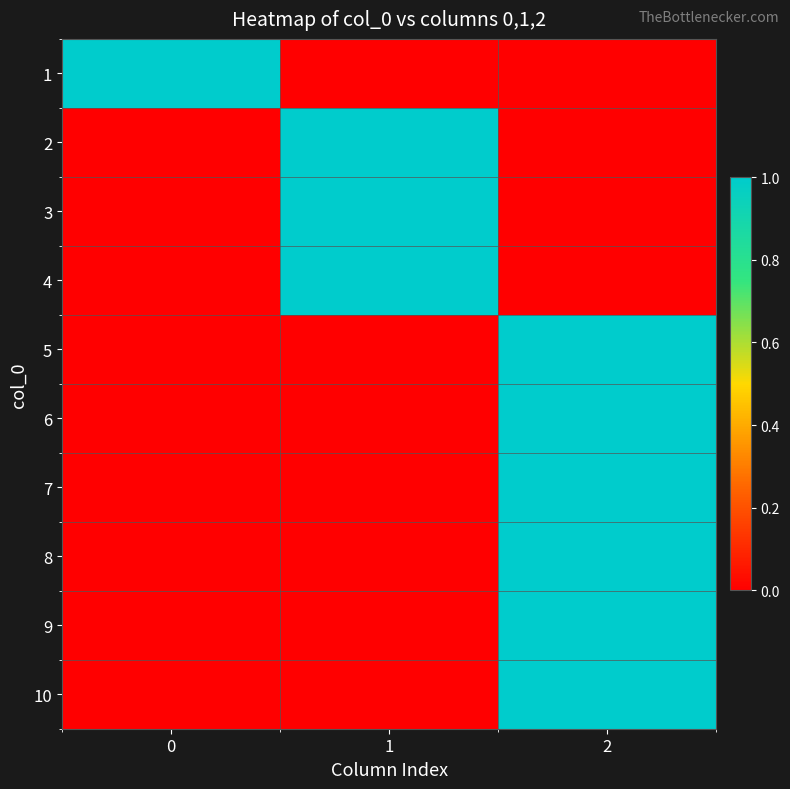

At which category is the sum across all series the highest?

2